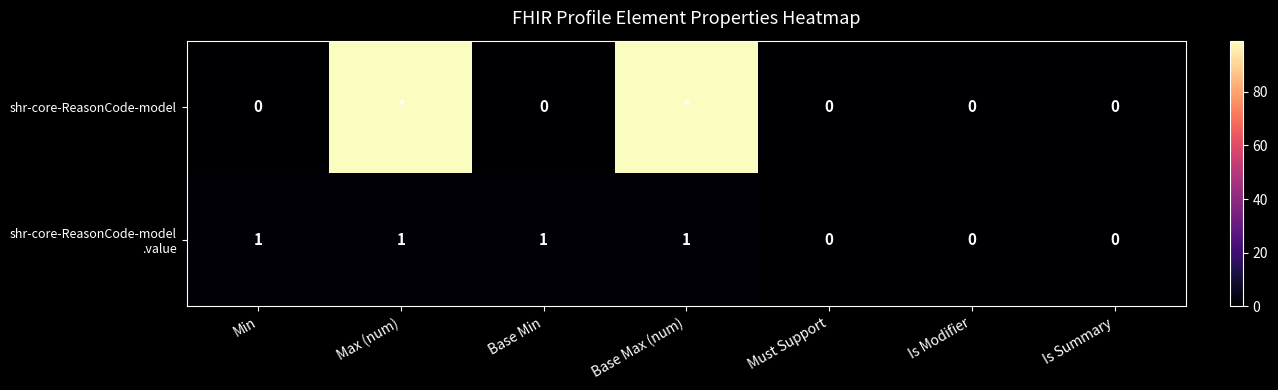

What is the maximum value shown in the chart?

99